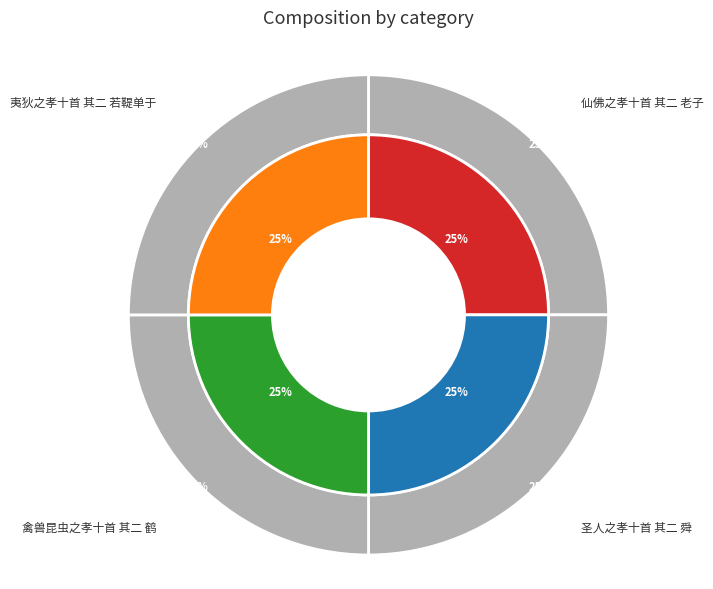

To the nearest percent, what percentage of the pie is 夷狄之孝十首 其二 若鞮单于?

25%